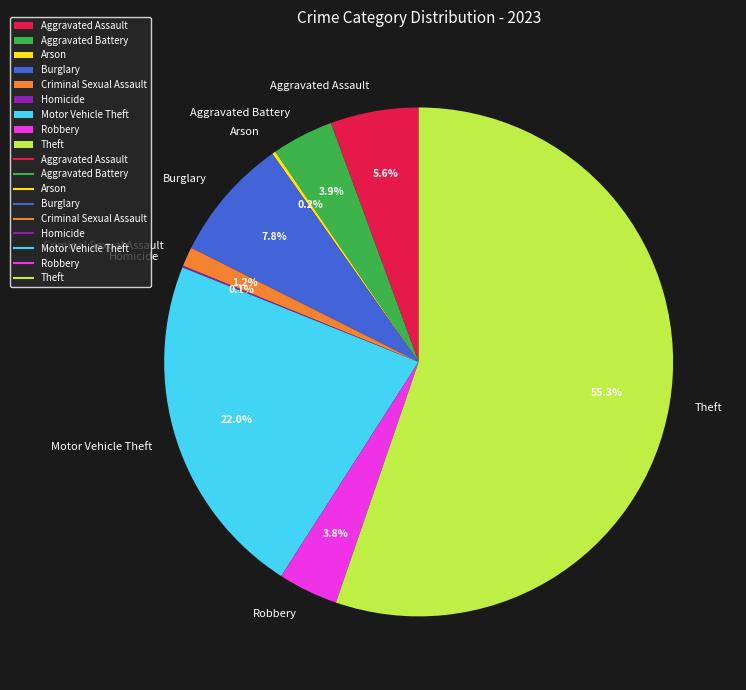

What is the ratio of the value at Aggravated Battery to the value at Burglary?

0.5